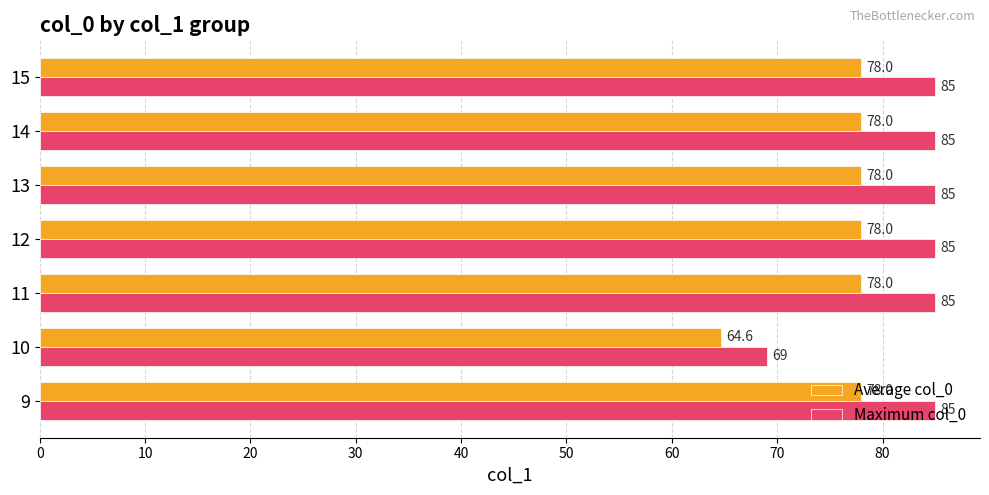

The Average col_0 series shows 134.8 at 14. True or false?

False